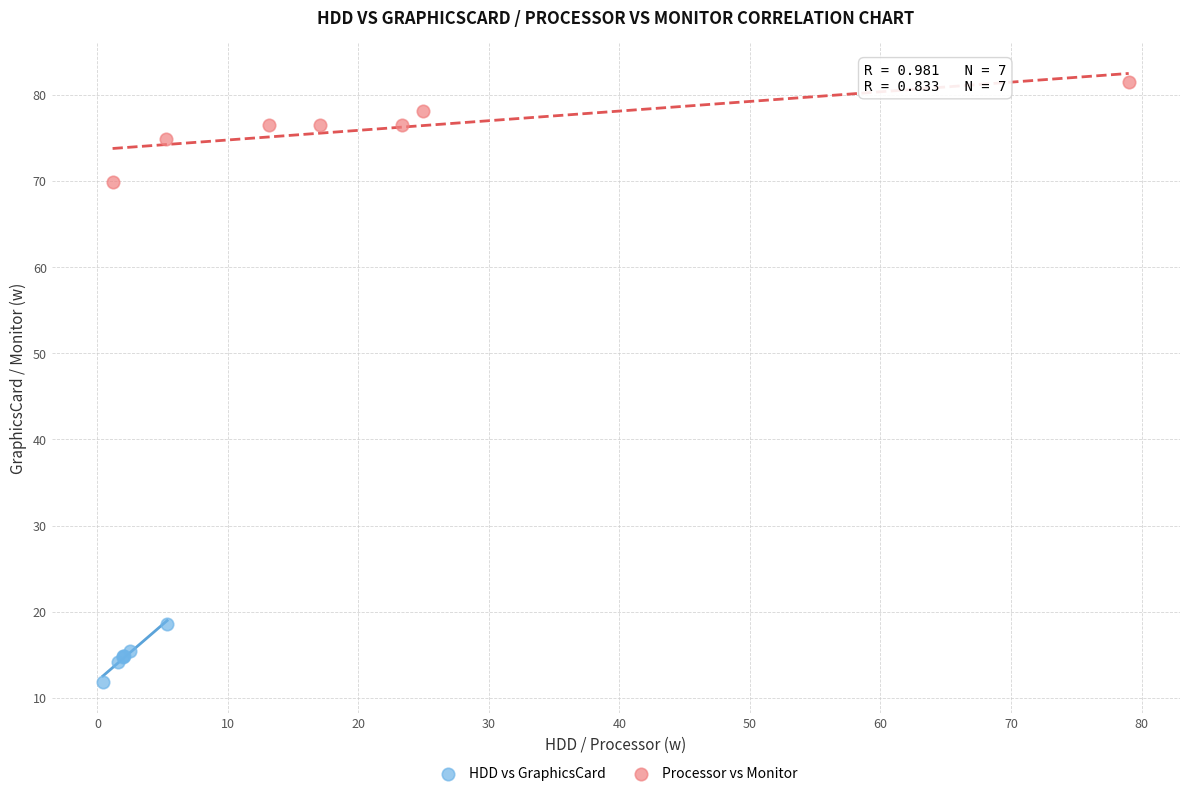

Which series reaches the minimum Y coordinate?

HDD vs GraphicsCard